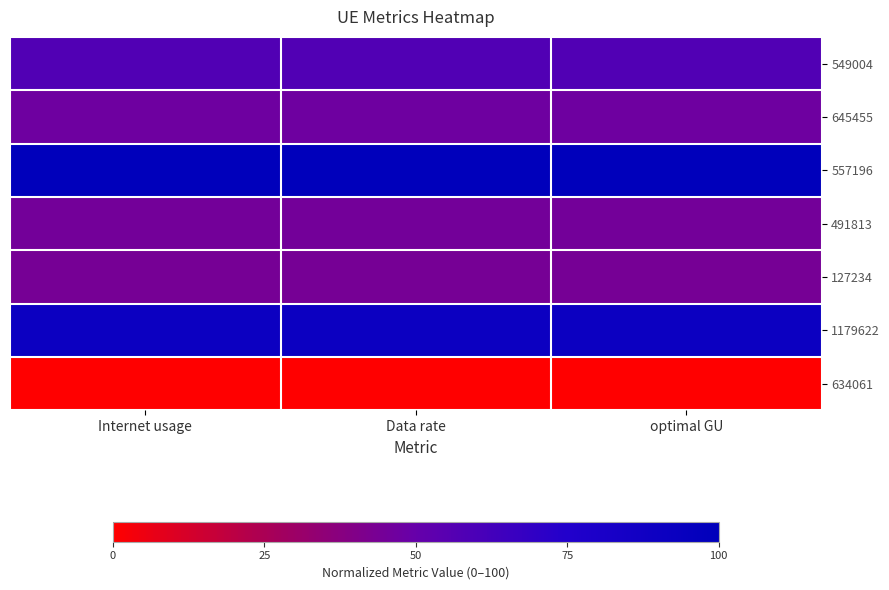

Reading left to right, list all the values displayed in this chart.

549004: Internet usage=57.7	Data rate=57.7	optimal GU=57.7
645455: Internet usage=47.2	Data rate=47.2	optimal GU=47.2
557196: Internet usage=100.0	Data rate=100.0	optimal GU=100.0
491813: Internet usage=45.2	Data rate=45.2	optimal GU=45.2
127234: Internet usage=44.1	Data rate=44.1	optimal GU=44.1
1179622: Internet usage=91.0	Data rate=91.0	optimal GU=91.0
634061: Internet usage=0.0	Data rate=0.0	optimal GU=0.0